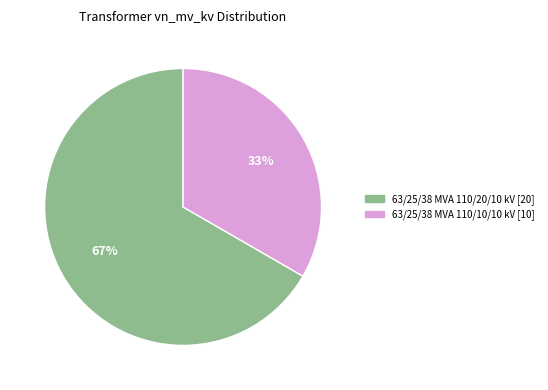

To the nearest percent, what is the average slice percentage?

50%